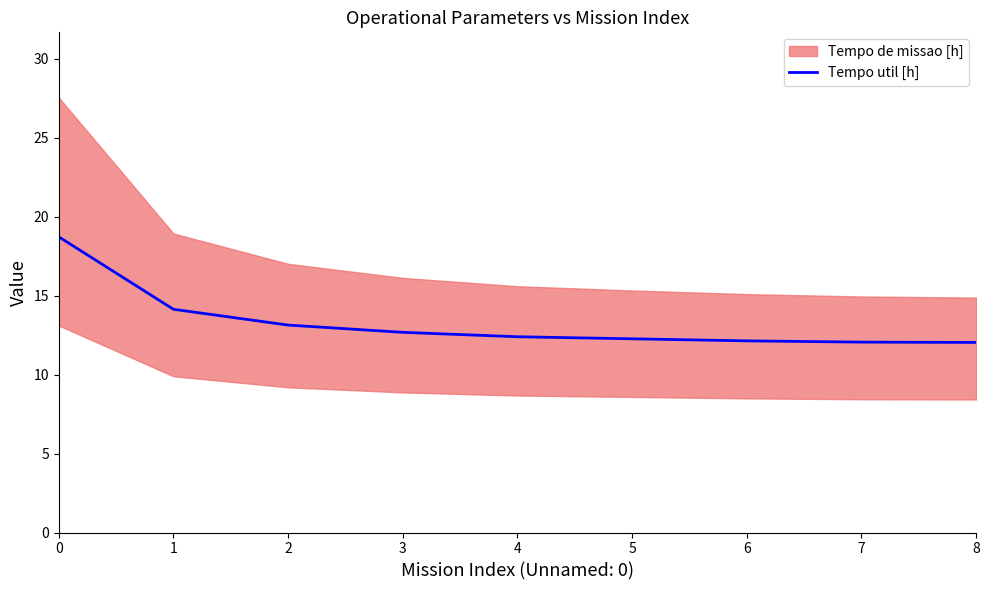

What is the change in value from 0 to 7?

-6.7